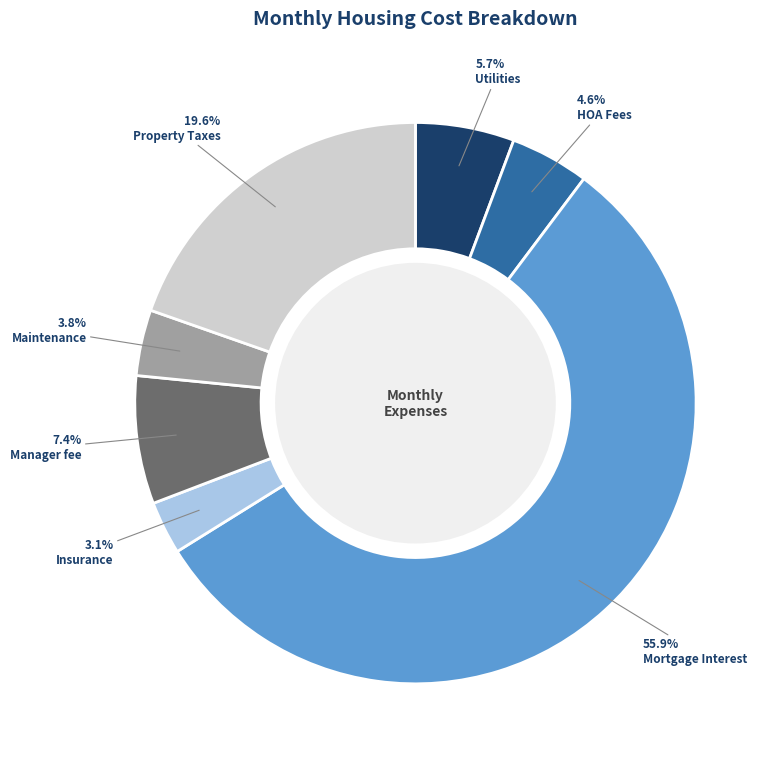

Is there a majority slice in this chart?

Yes